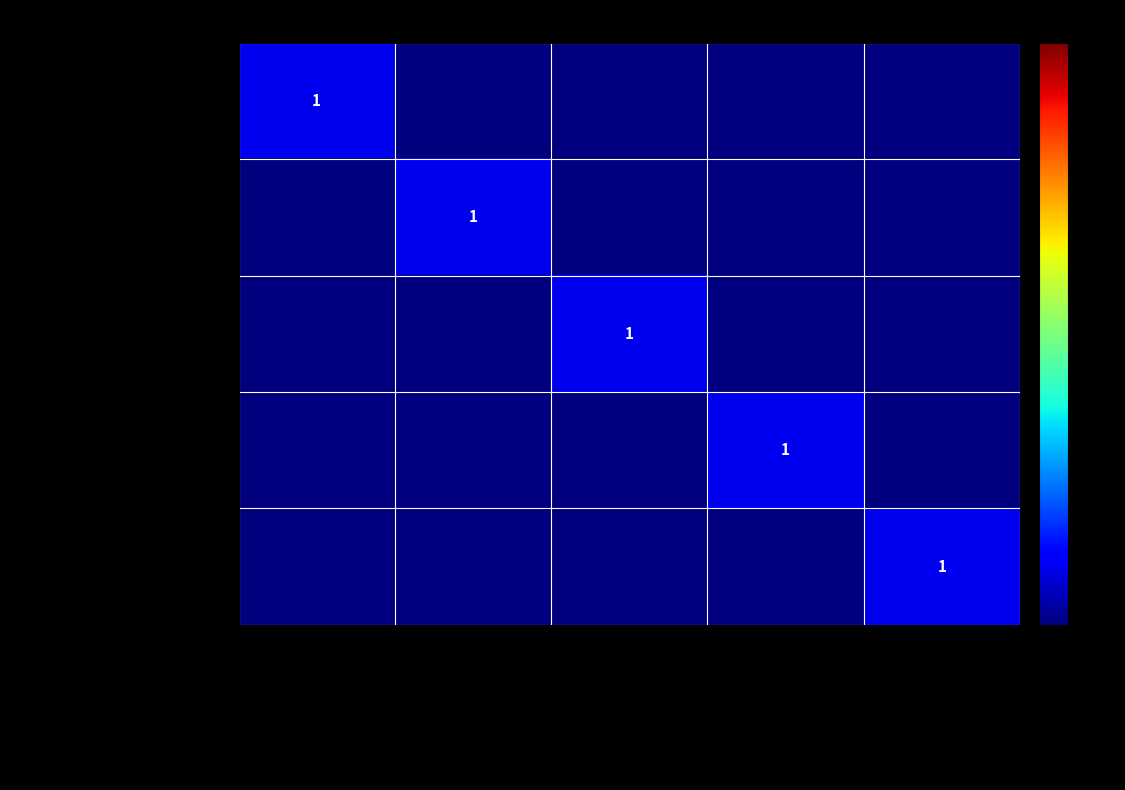

Which series has the largest total across all categories?

PatientRecall